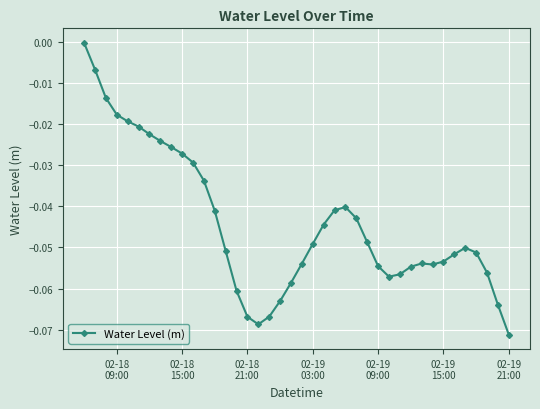

True or false: the data has more than 1 interior local peaks.

True